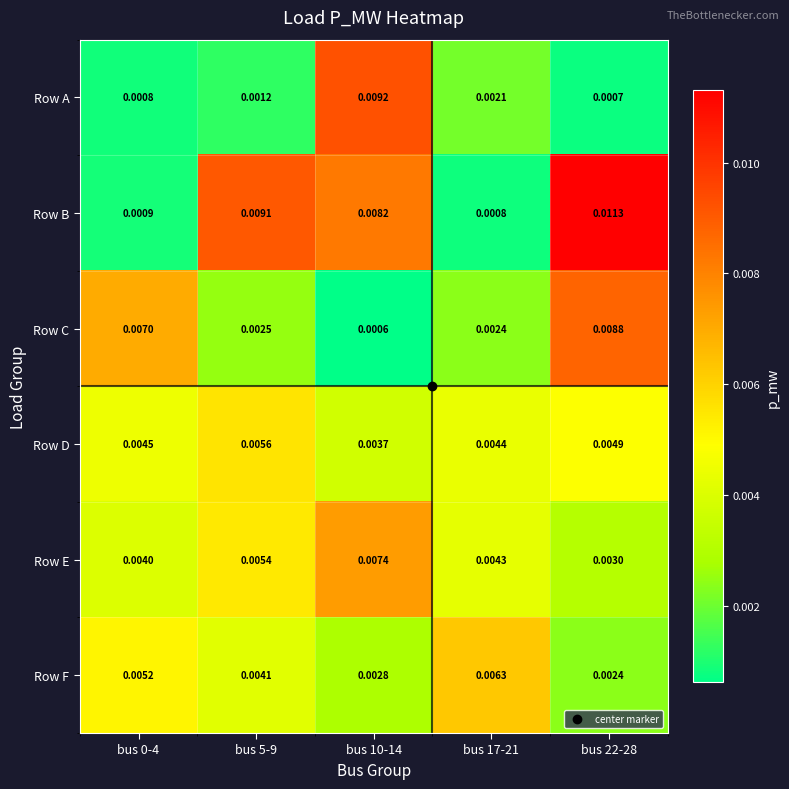

Which series has the largest total across all categories?

Row B